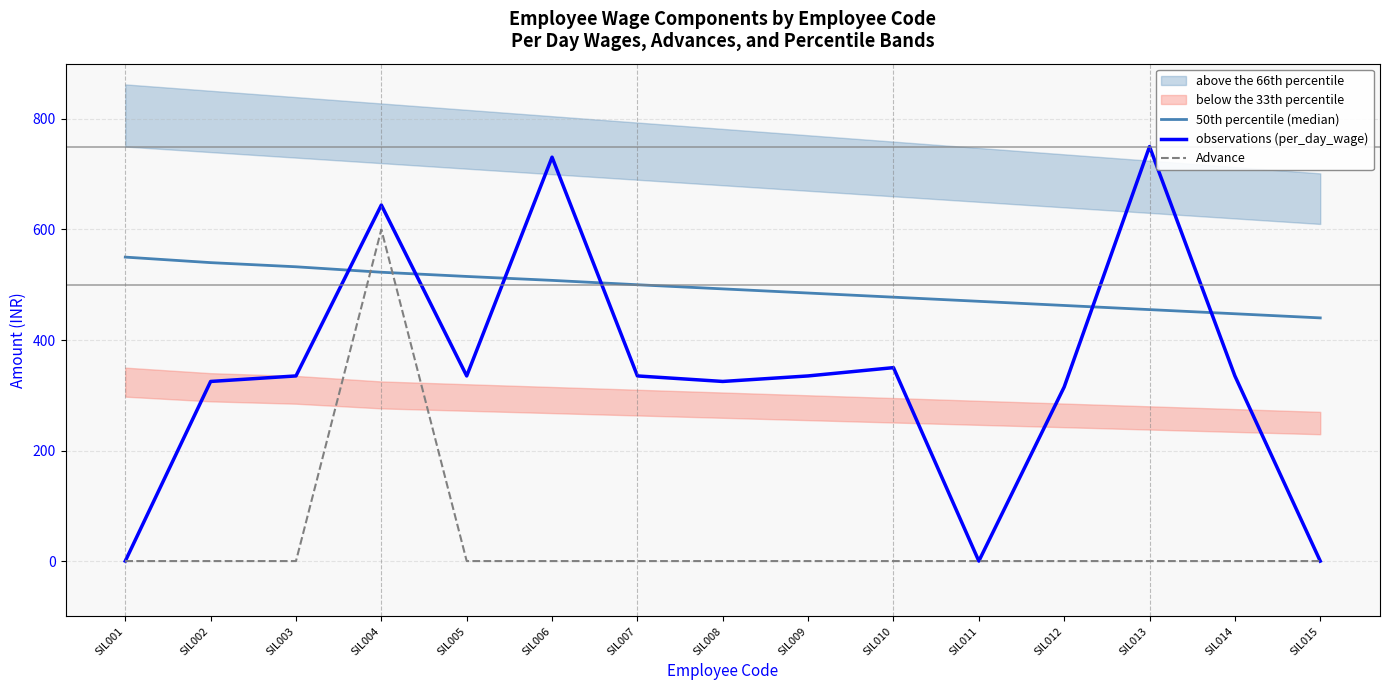

Rank the series by their average value, from highest to lowest.

50th percentile (median), observations (per_day_wage), Advance